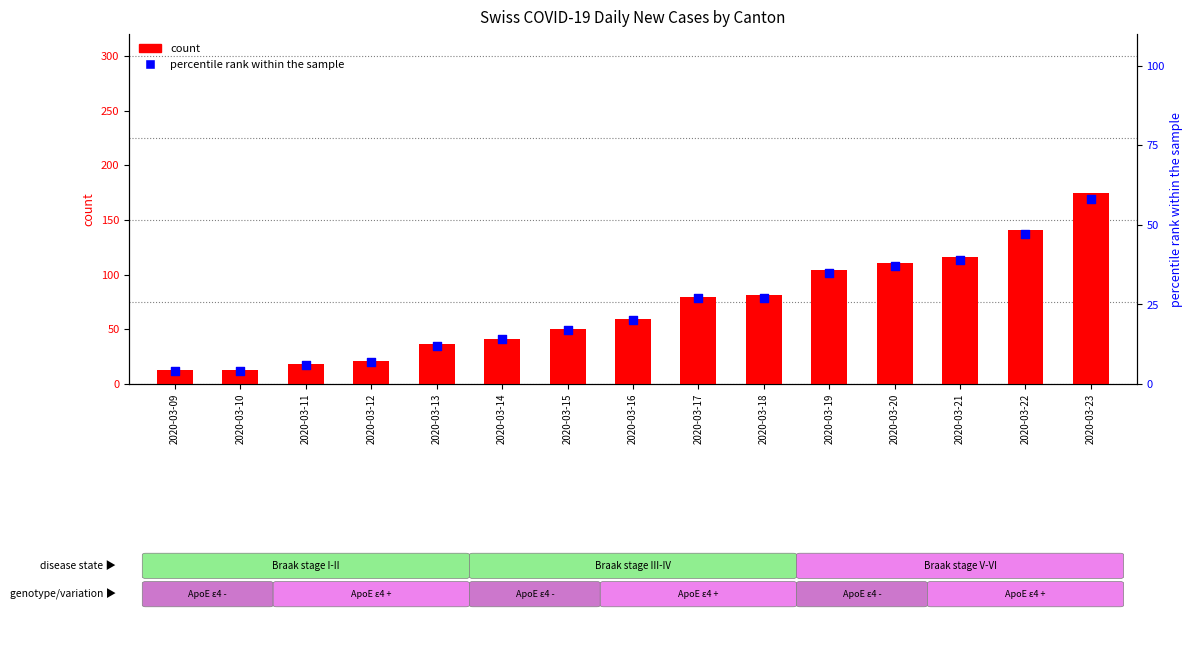

At how many categories does at least one series exceed 49?

9